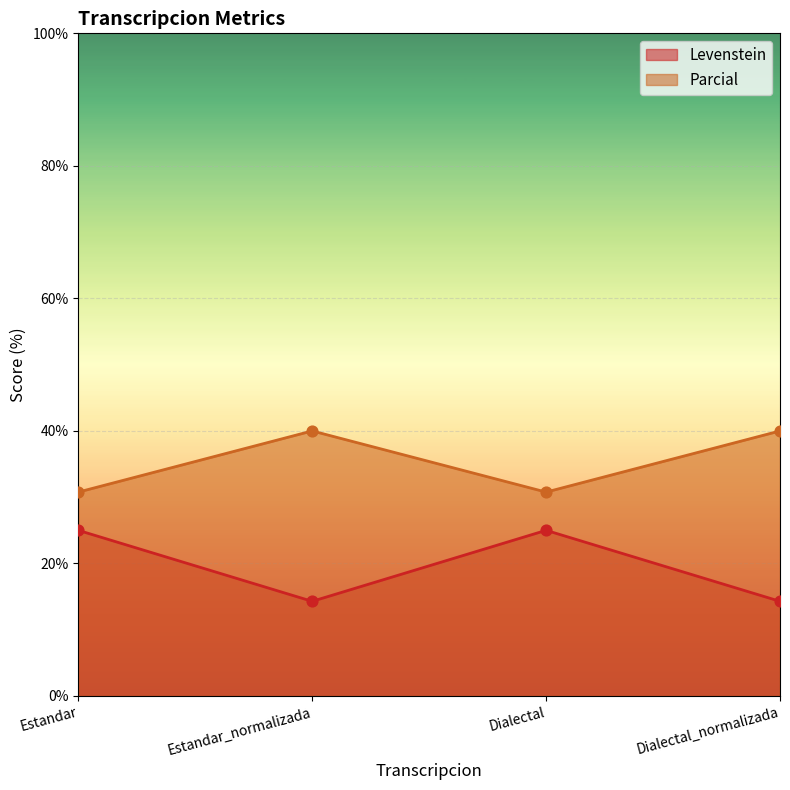

What are all the series names shown in the legend?

Levenstein, Parcial